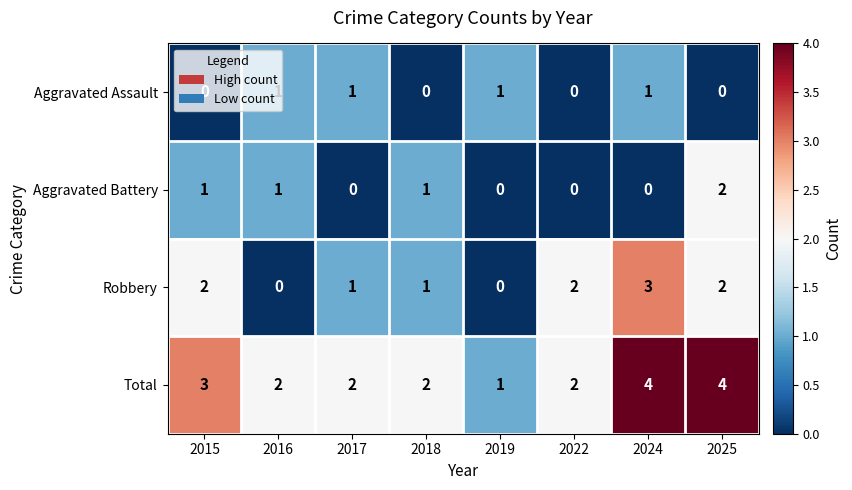

Rank the series by their maximum value, from highest to lowest.

Total, Robbery, Aggravated Battery, Aggravated Assault